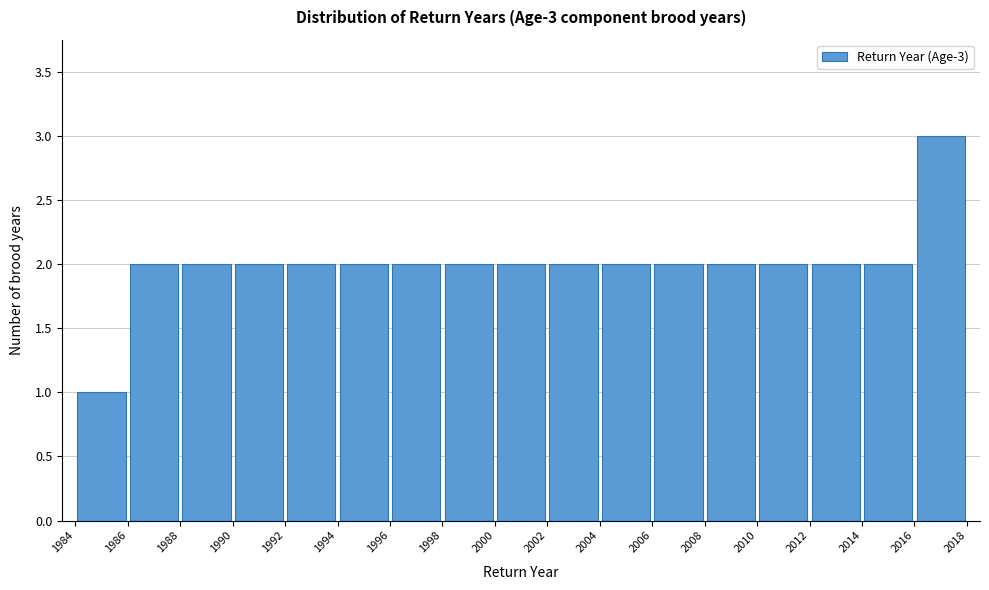

Over which range of the x-axis is the bar tallest?

2016 to 2018